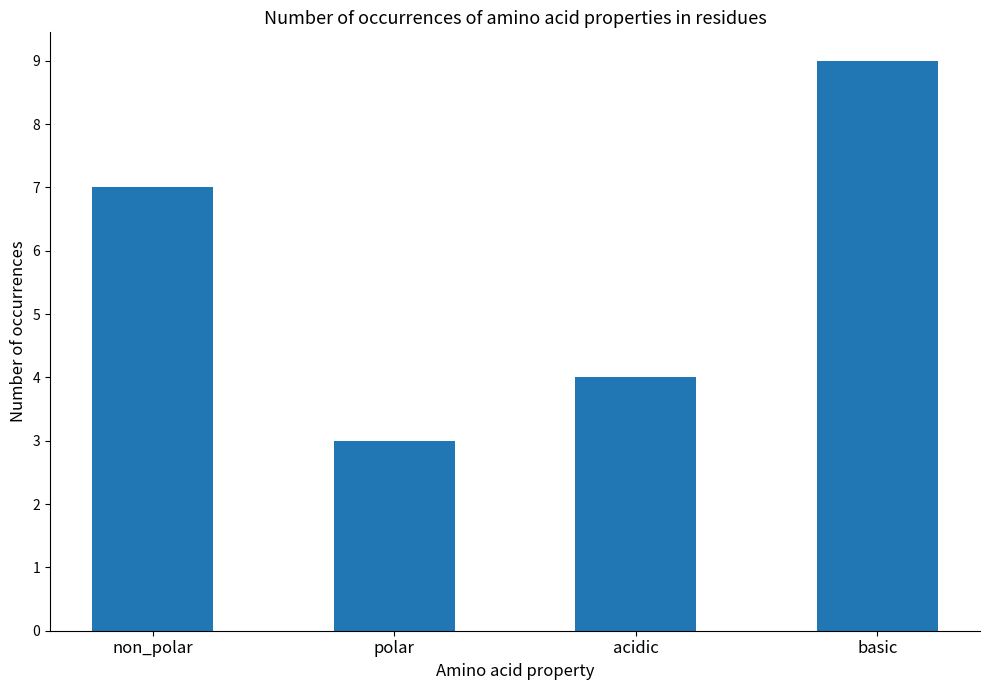

What is the sum of all values?

23